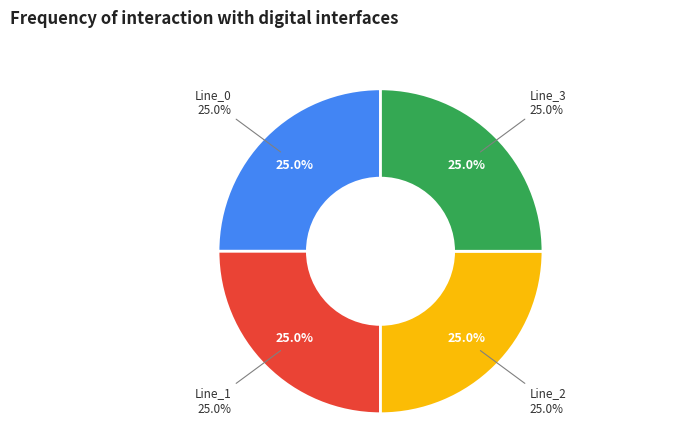

To the nearest percent, what is the average slice percentage?

25%